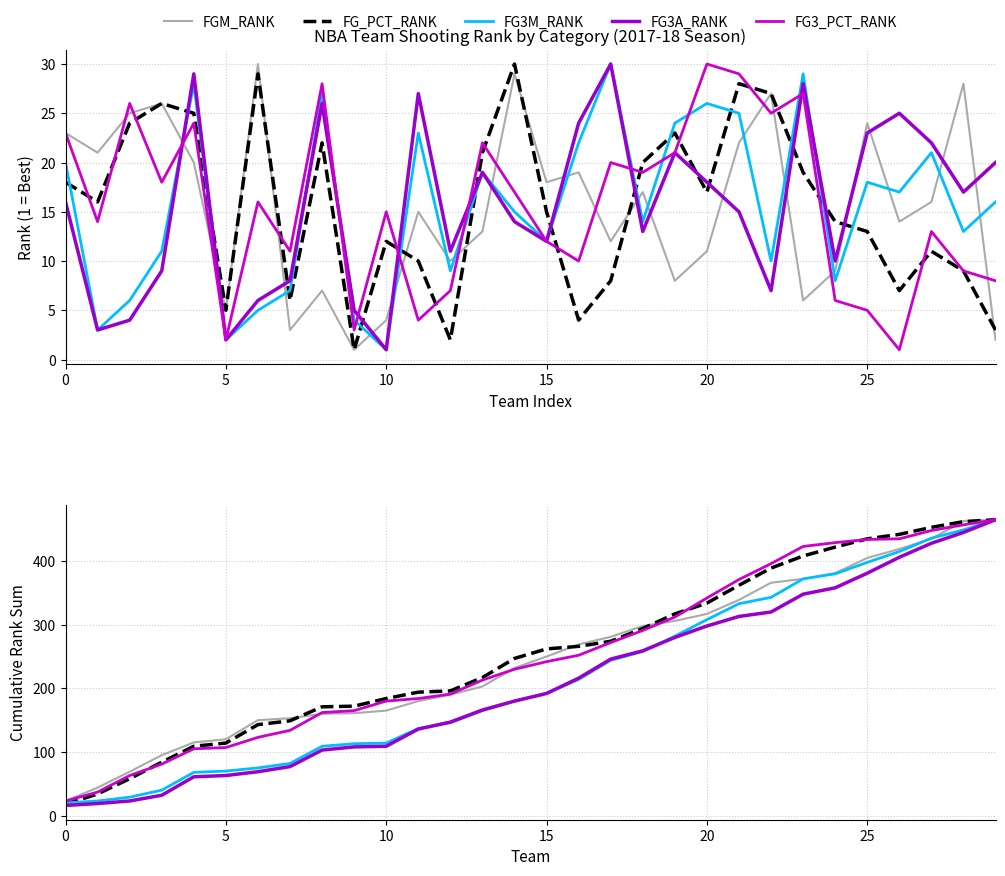

Is it true that FG3A_RANK equals 28 at 5?

False